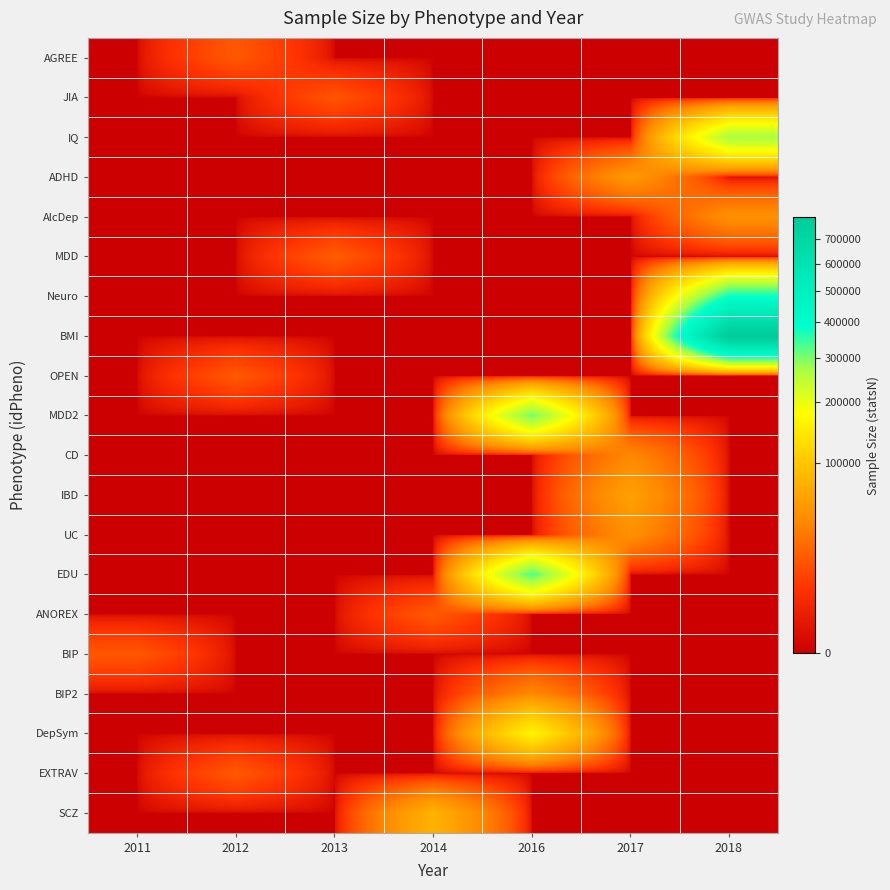

What is the difference between the highest and lowest values at 2013?

18759